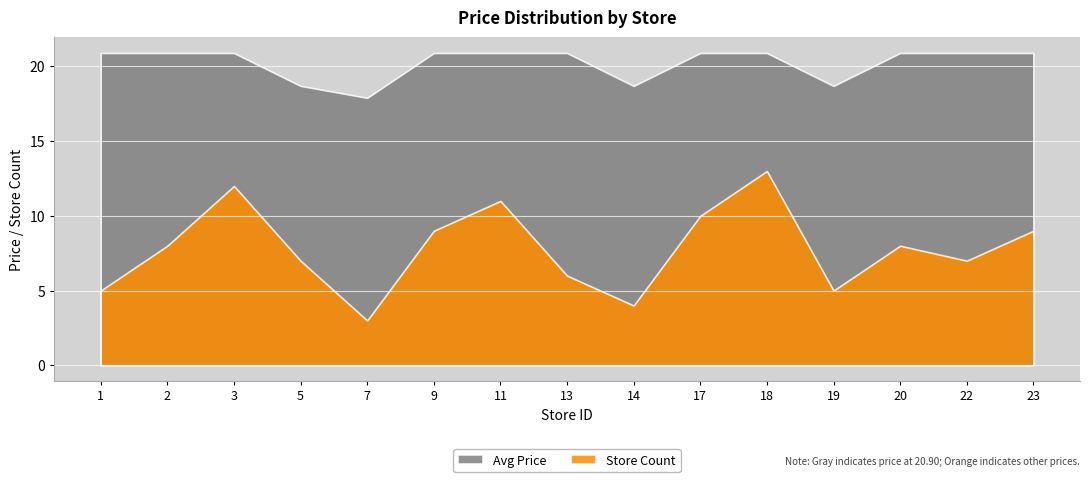

What value does the store_count series have at 9?

9.0